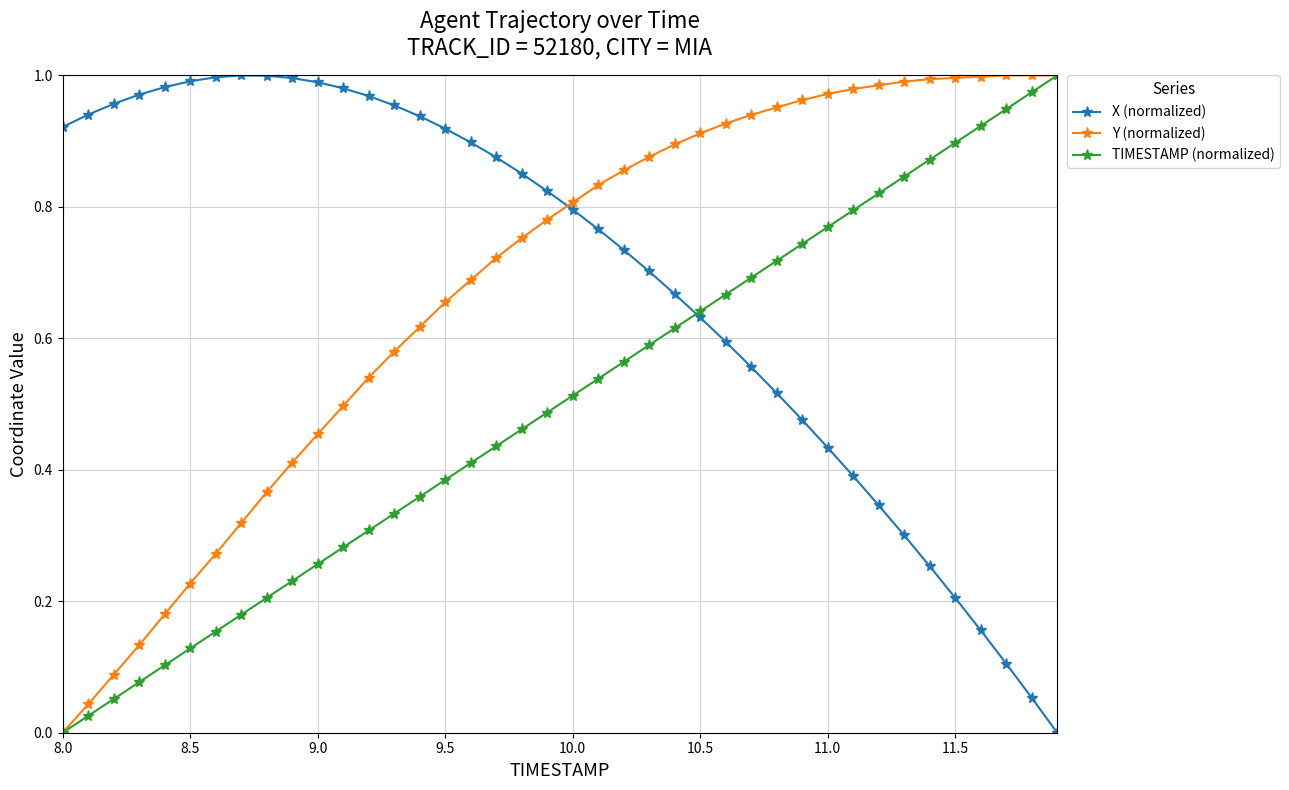

True or false: X (normalized) has more than 0 interior local peaks.

True